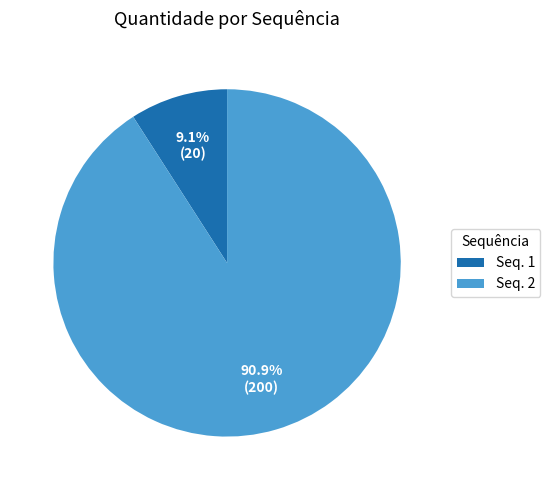

Which category has the smallest portion of the pie?

Seq. 1